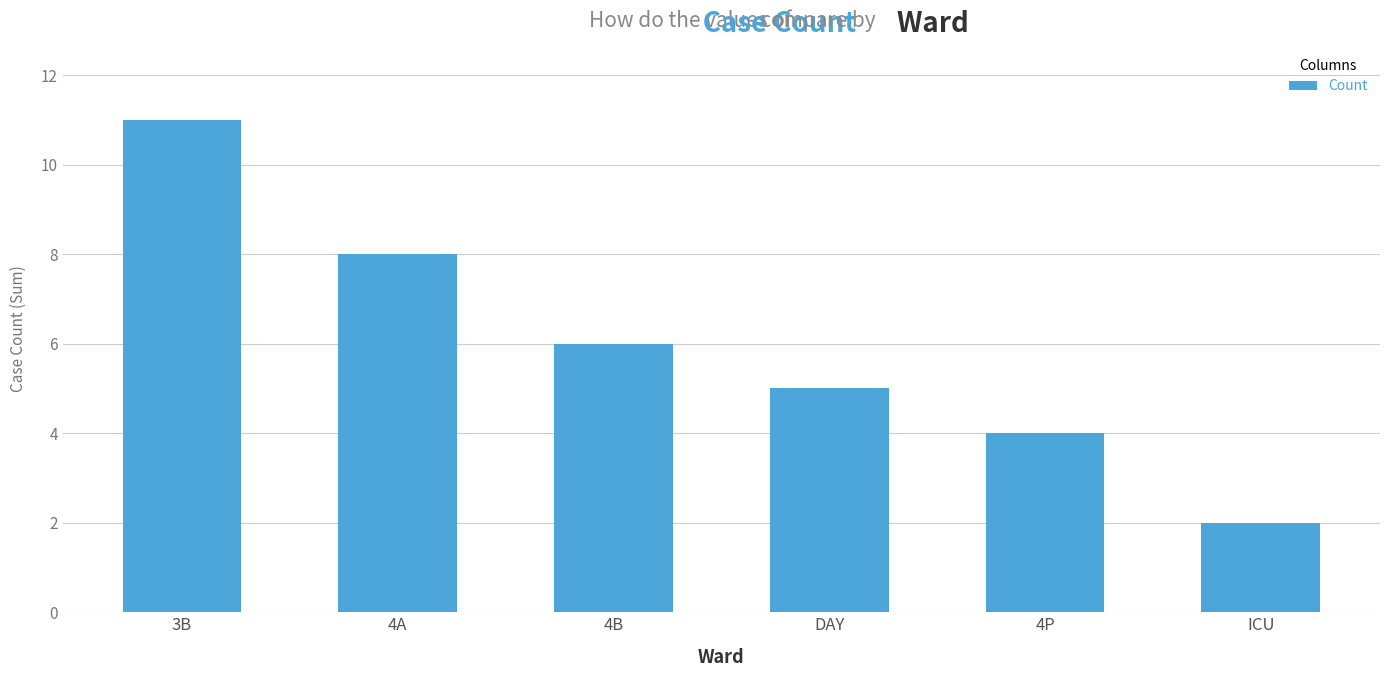

Which label corresponds to the smallest value in the chart?

ICU